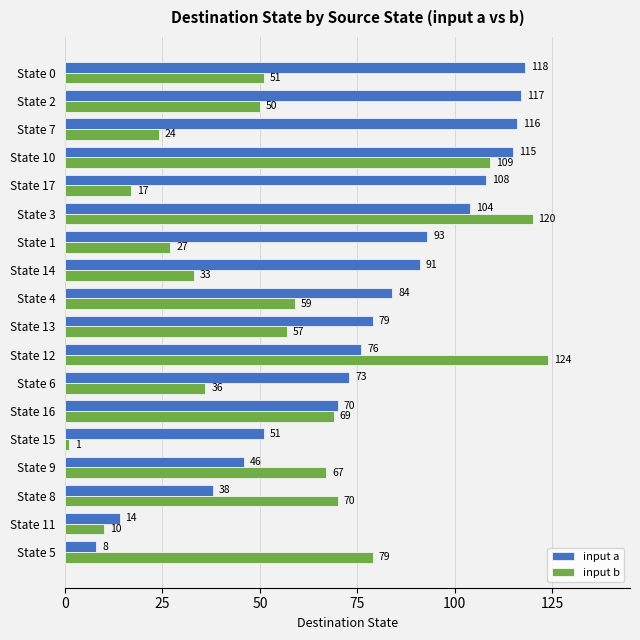

At how many categories does at least one series exceed 39?

17